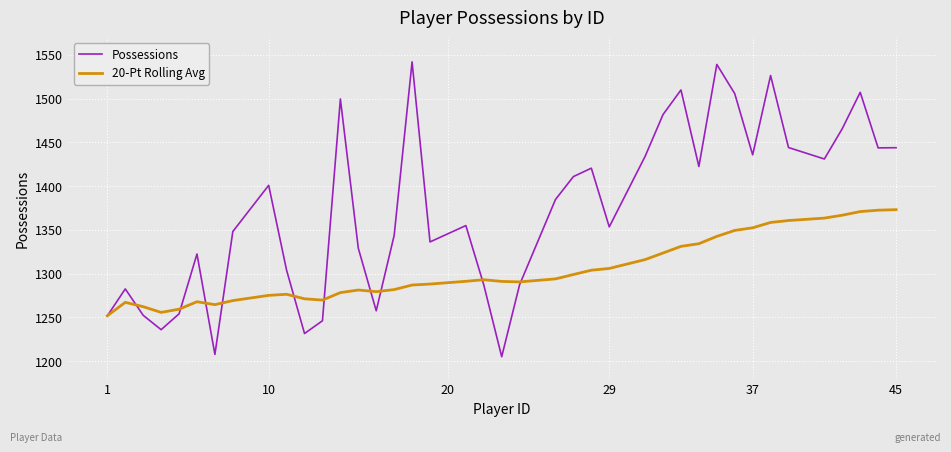

True or false: Possessions and 20-Pt Rolling Avg intersect in this chart.

True